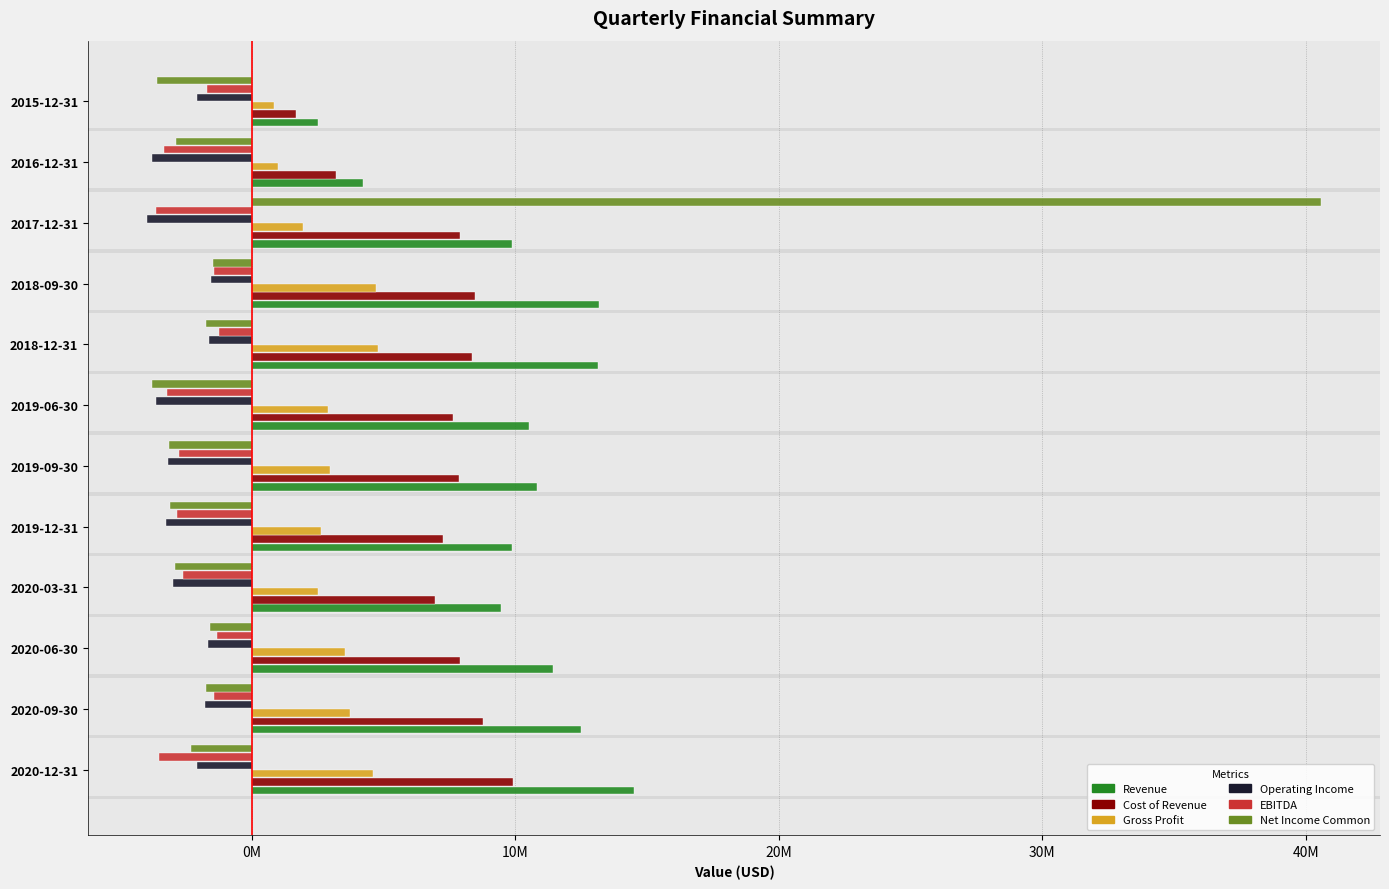

What are all the series names shown in the legend?

Revenue, Cost of Revenue, Gross Profit, Operating Income, EBITDA, Net Income Common